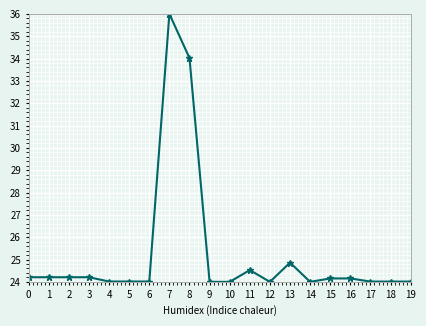

True or false: there are more than 0 points higher than both neighbors.

True